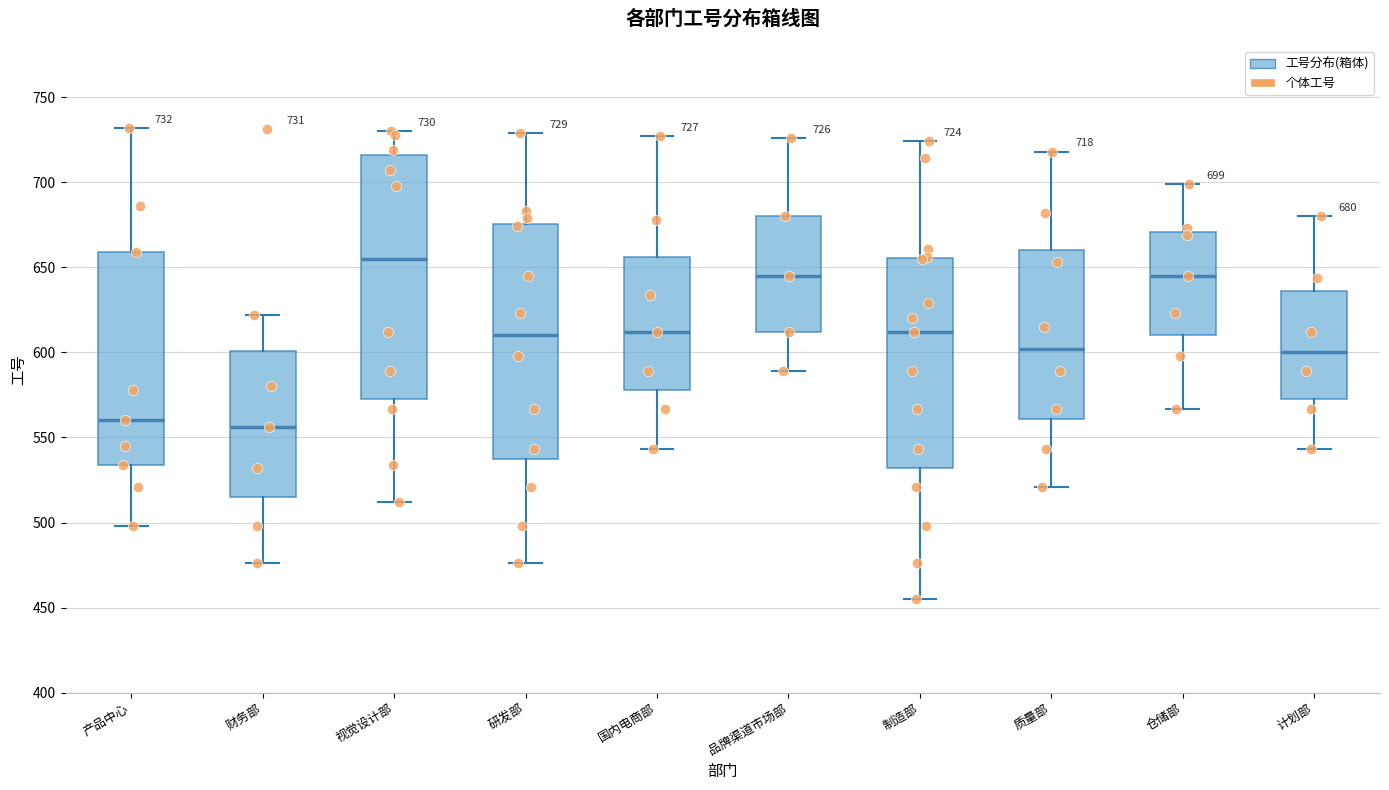

Which box's median line is the highest?

视觉设计部